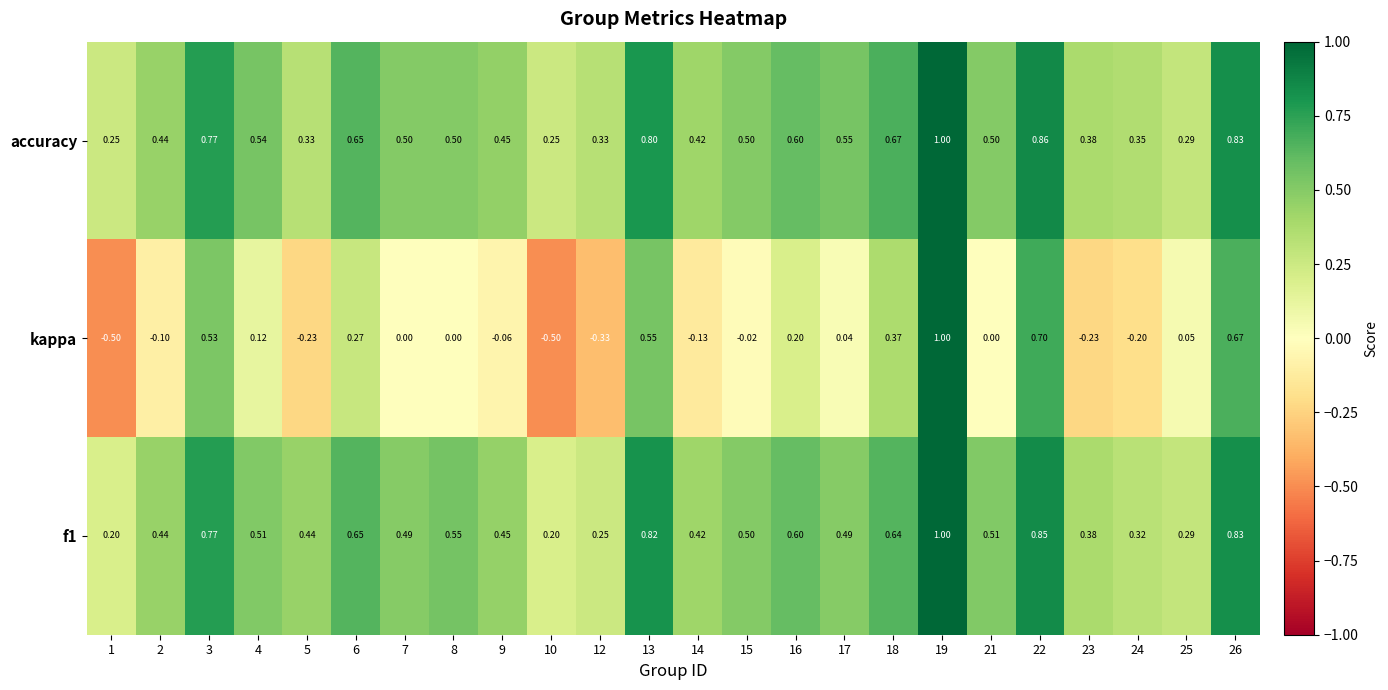

Is the value of accuracy at 19 greater than the value of f1 at 18?

Yes